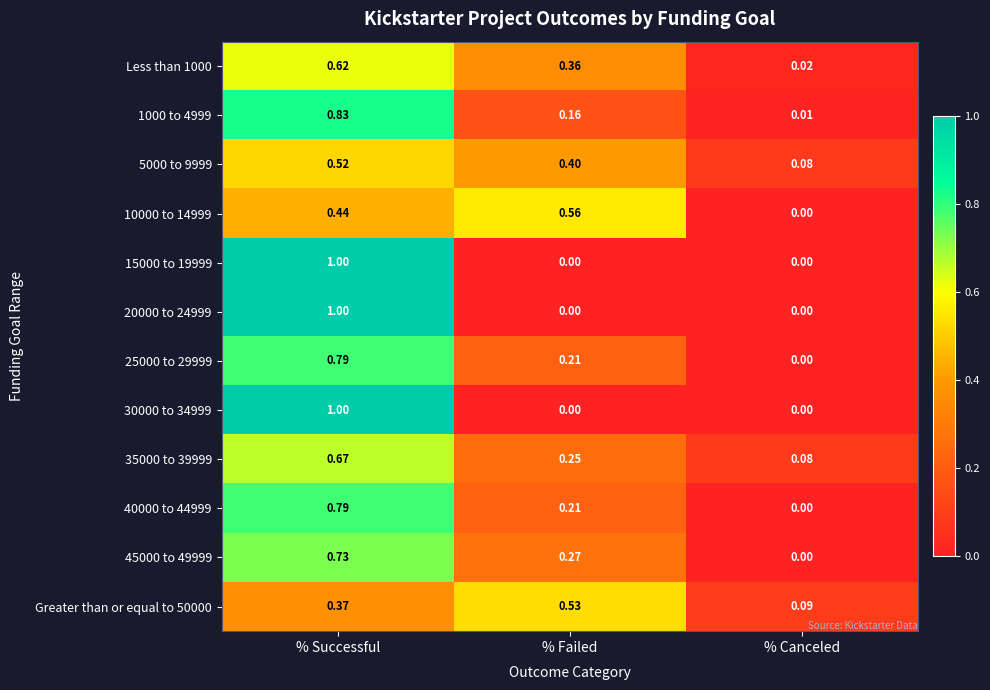

At which label is 1000 to 4999 closest to 0?

% Canceled